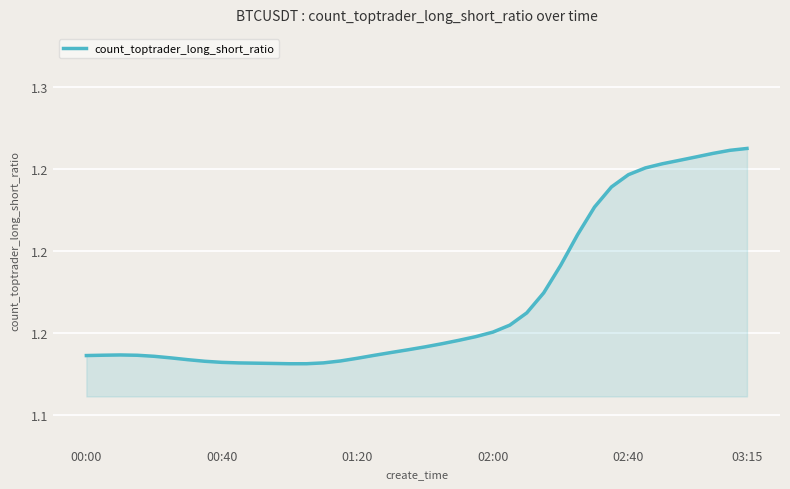

Does the chart display data point markers on the line(s)?

No